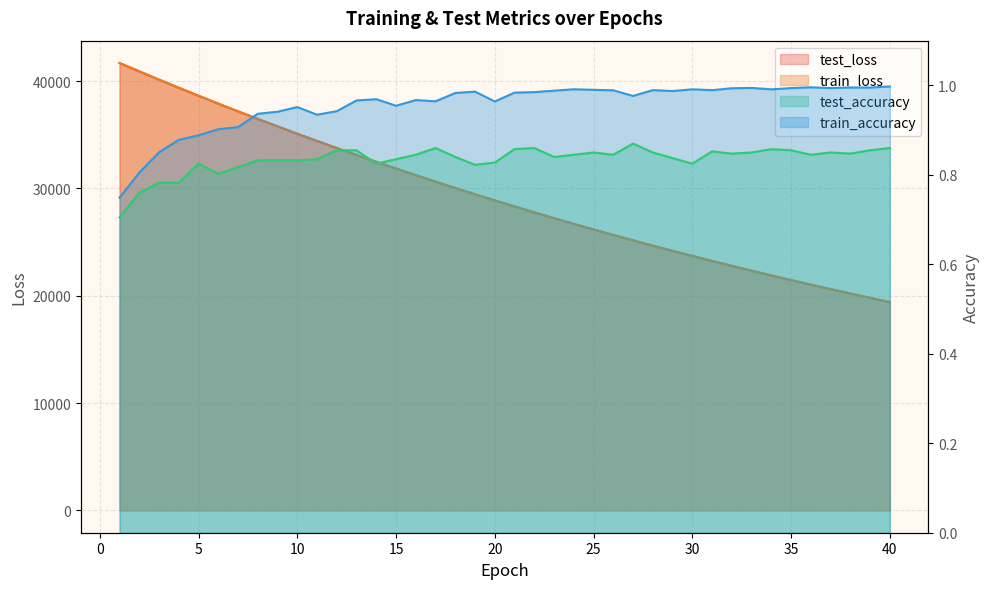

What is the total value across all series at 37?

41237.3